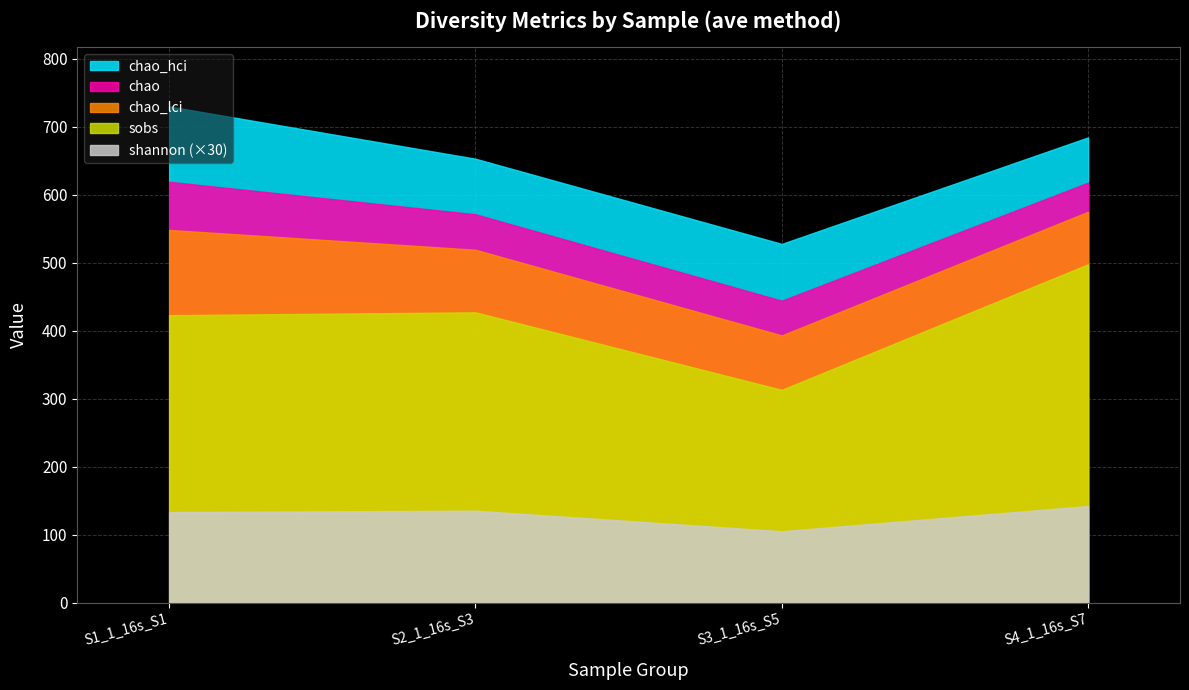

List the labels in order of chao_hci value, largest first.

S1_1_16s_S1, S4_1_16s_S7, S2_1_16s_S3, S3_1_16s_S5